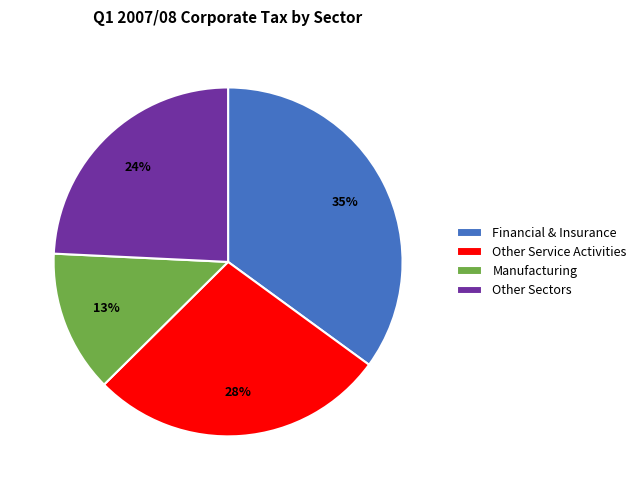

Which slice is the smallest?

Manufacturing